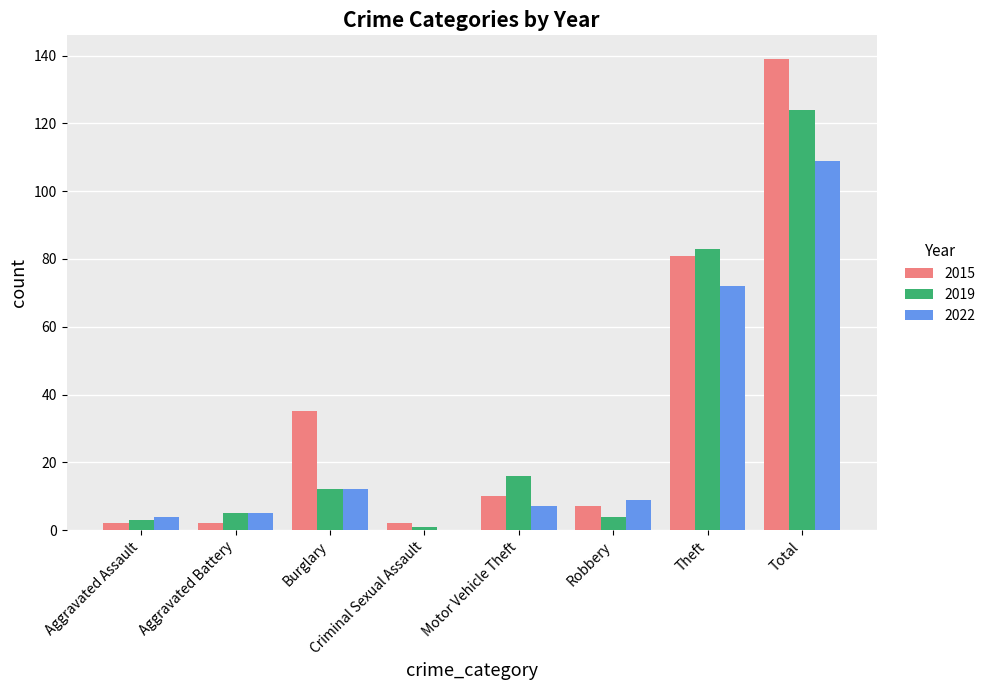

True or false: 2022 has a value of 7 at Motor Vehicle Theft.

True